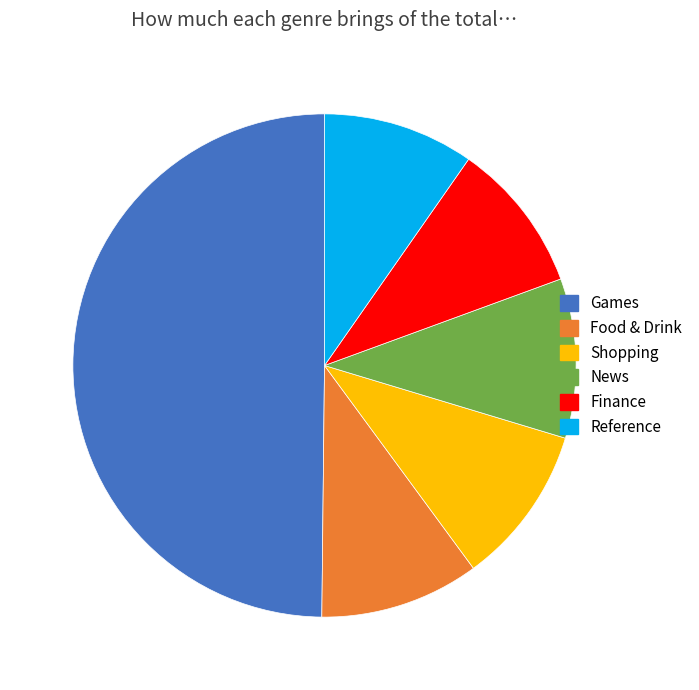

Which category has the biggest portion of the pie?

Games